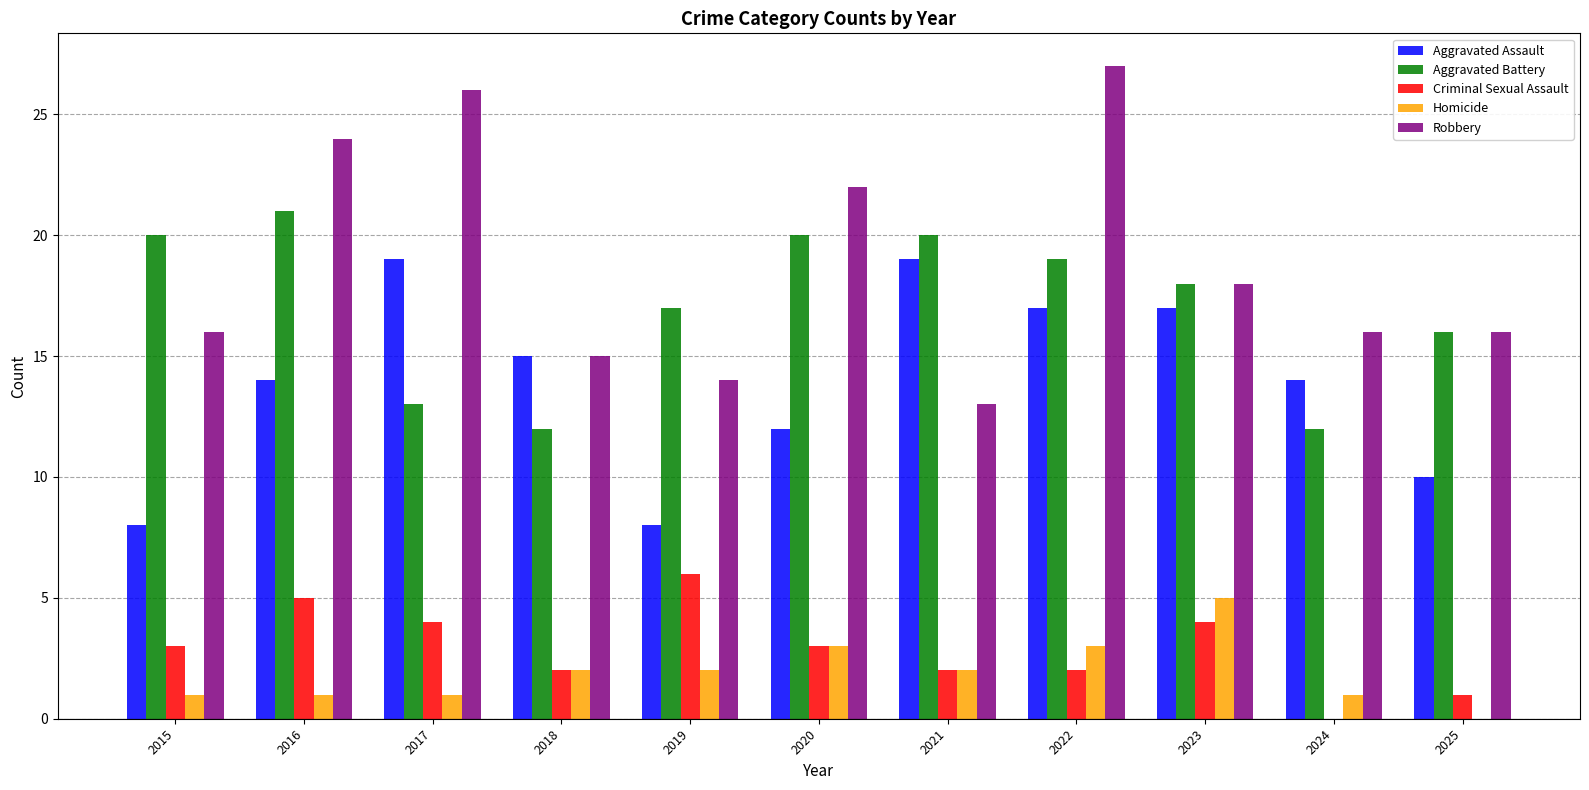

Reading left to right, what are all the values shown in this chart?

Aggravated Assault: 2015=8	2016=14	2017=19	2018=15	2019=8	2020=12	2021=19	2022=17	2023=17	2024=14	2025=10
Aggravated Battery: 2015=20	2016=21	2017=13	2018=12	2019=17	2020=20	2021=20	2022=19	2023=18	2024=12	2025=16
Criminal Sexual Assault: 2015=3	2016=5	2017=4	2018=2	2019=6	2020=3	2021=2	2022=2	2023=4	2024=0	2025=1
Homicide: 2015=1	2016=1	2017=1	2018=2	2019=2	2020=3	2021=2	2022=3	2023=5	2024=1	2025=0
Robbery: 2015=16	2016=24	2017=26	2018=15	2019=14	2020=22	2021=13	2022=27	2023=18	2024=16	2025=16